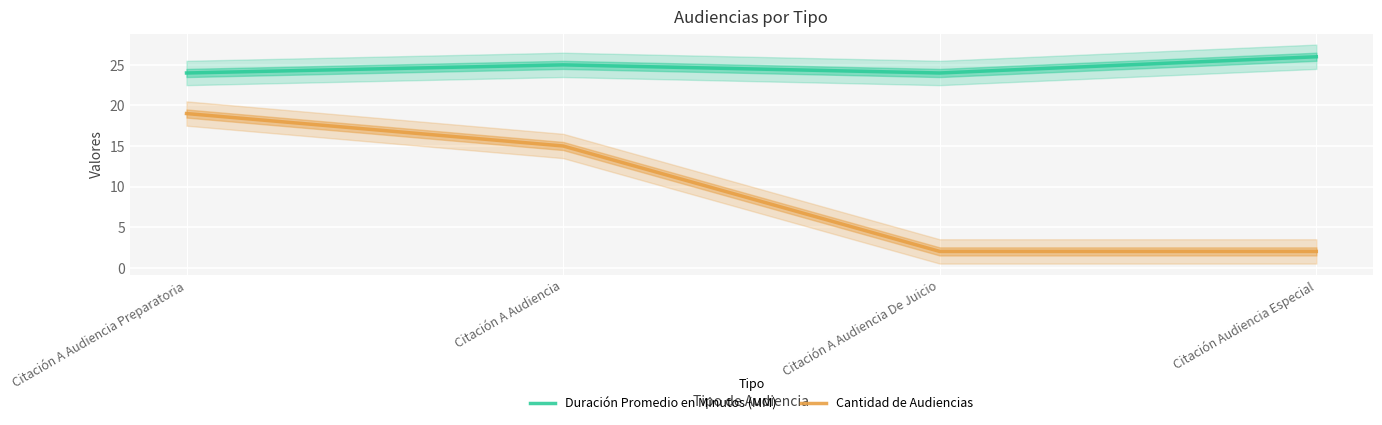

Reading left to right, what are all the values shown in this chart?

Duración Promedio en Minutos (MM): Citación A Audiencia Preparatoria=24	Citación A Audiencia=25	Citación A Audiencia De Juicio=24	Citación Audiencia Especial=26
Cantidad de Audiencias: Citación A Audiencia Preparatoria=19	Citación A Audiencia=15	Citación A Audiencia De Juicio=2	Citación Audiencia Especial=2